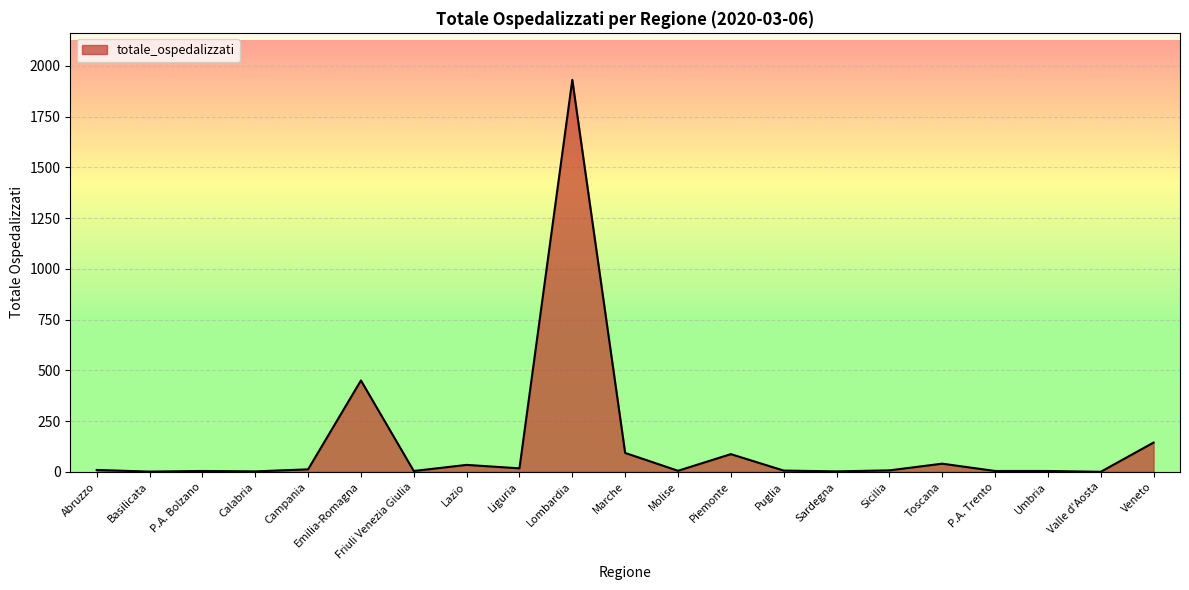

What is the change in value from Basilicata to Lombardia?

+1930